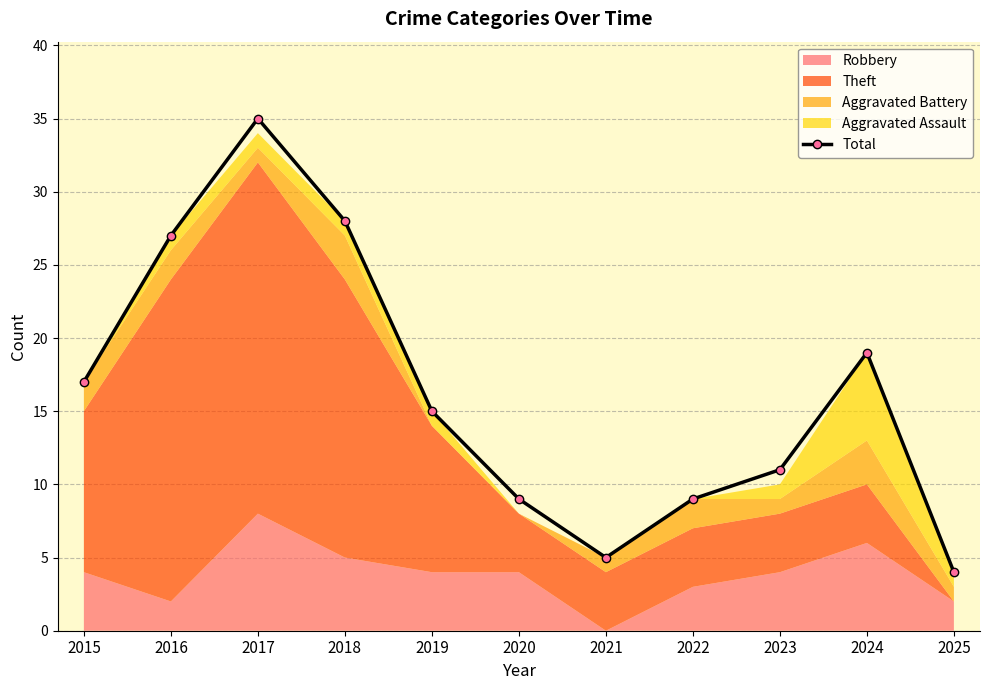

What is the change in value from 2023 to 2024?

+8